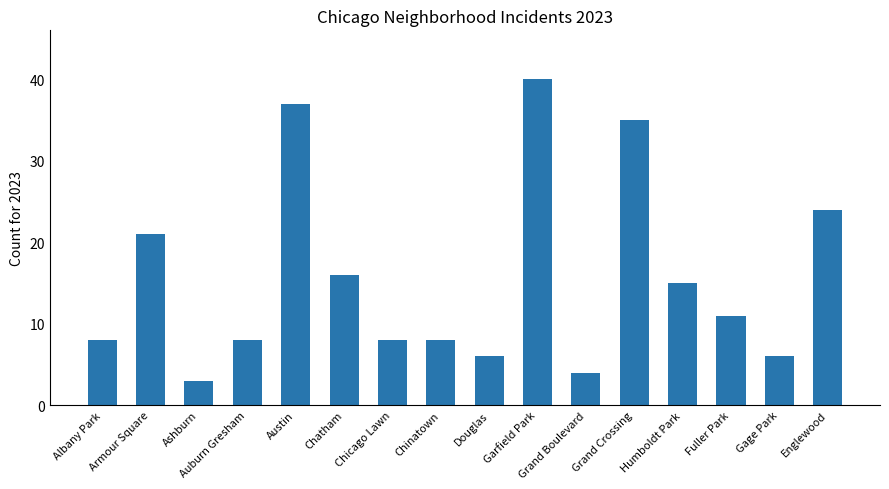

What is the label of the 1st bar from the left?

Albany Park